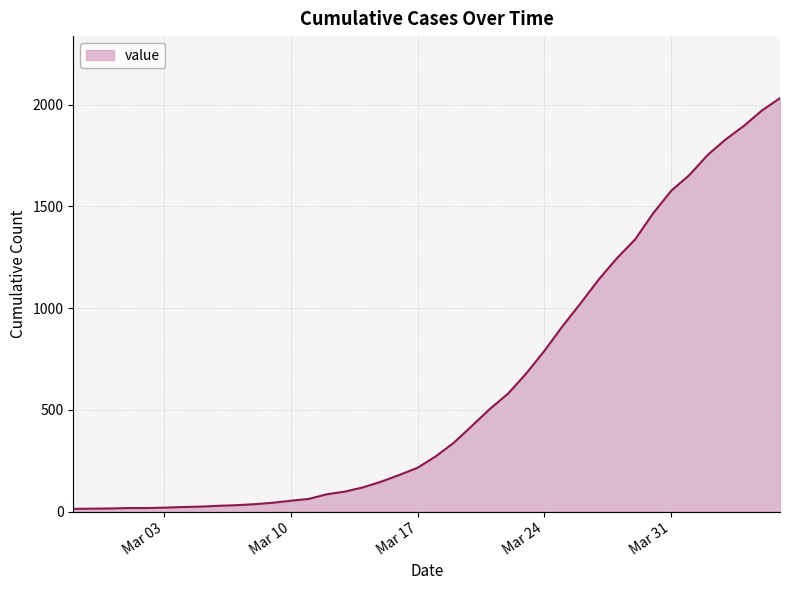

What is the greatest value displayed?

2032